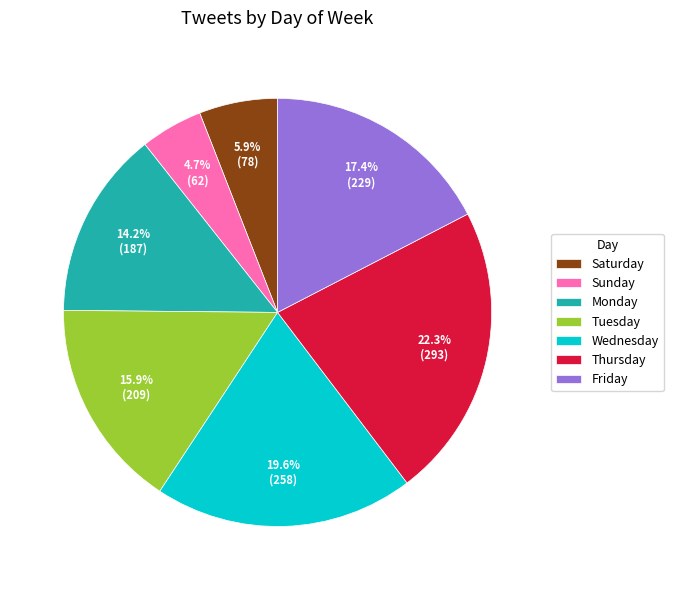

To the nearest percent, what is the average slice percentage?

14%